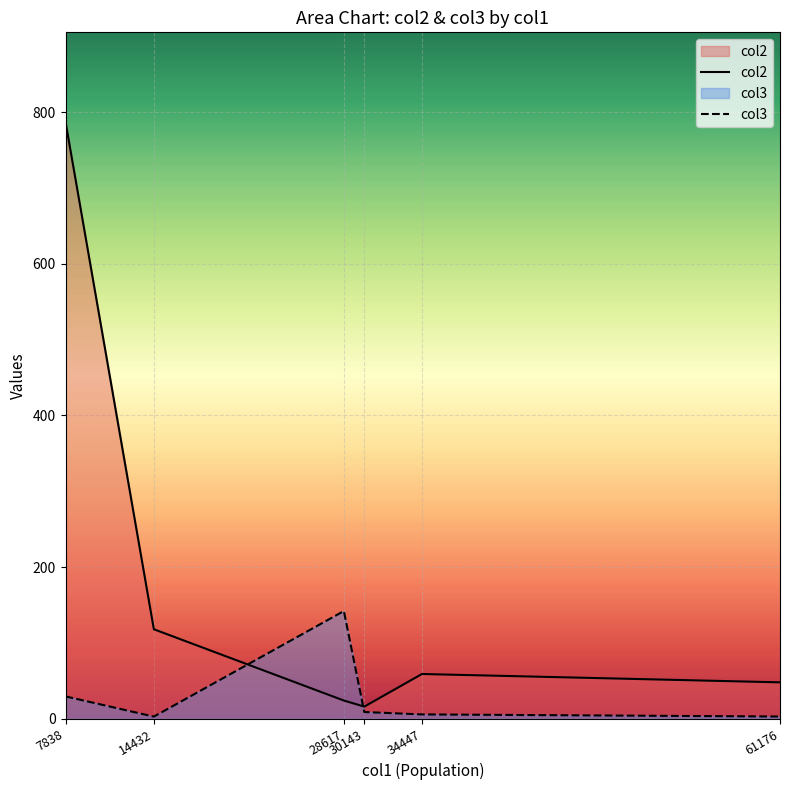

Which series has the largest range (max minus min)?

col2